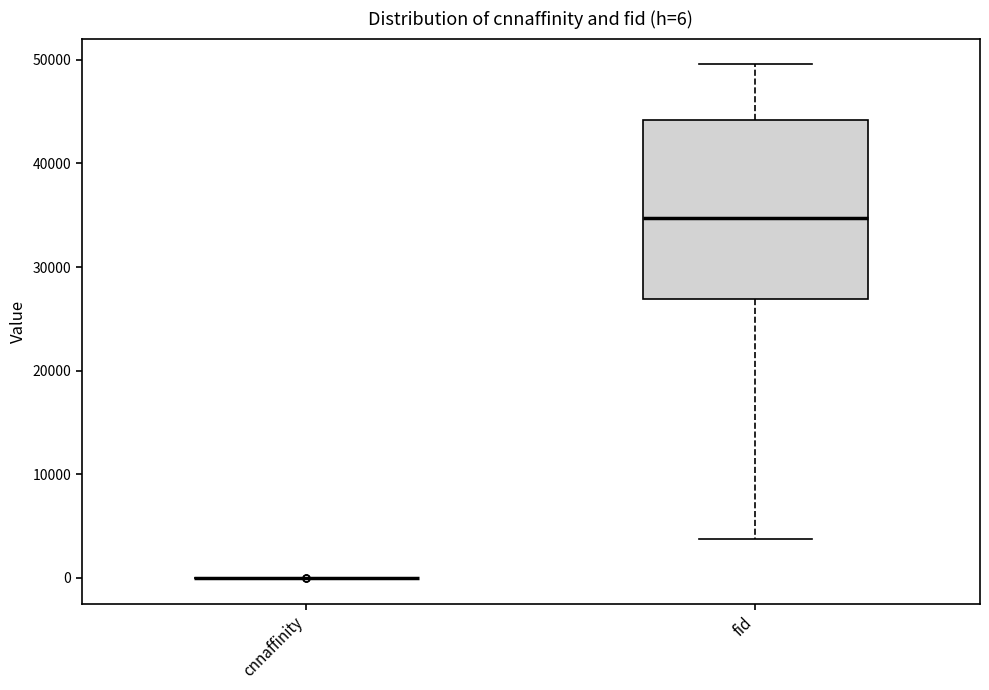

Comparing the boxes themselves (not the whiskers), which one is the tallest?

fid